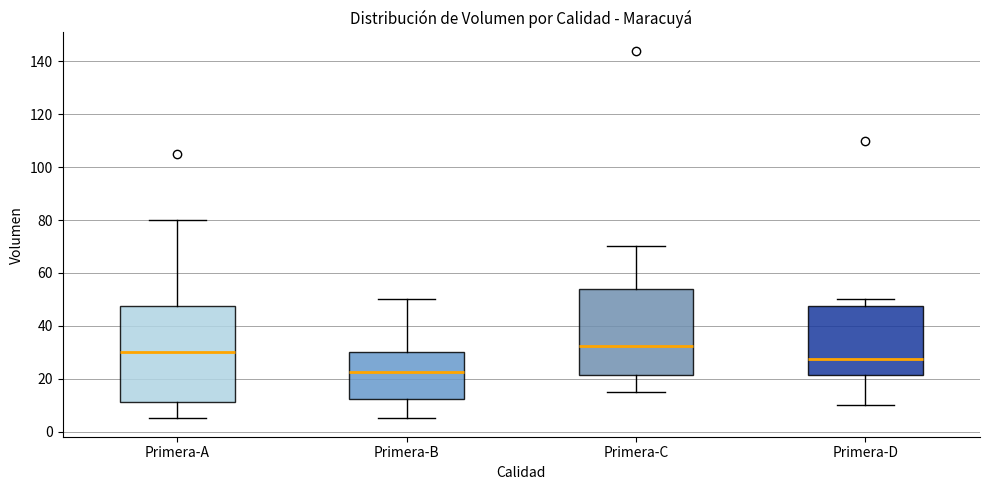

Reading left to right, transcribe this box plot: for each box, give where its median line is, the range the box spans, and where its two whiskers end, as read against the y-axis. The values are not printed on the chart, so give them approximately, as read against the axis.

Primera-A: median 30, box 12 to 48, whiskers 6 to 80
Primera-B: median 22, box 12 to 30, whiskers 6 to 50
Primera-C: median 32, box 22 to 54, whiskers 16 to 70
Primera-D: median 28, box 22 to 48, whiskers 10 to 50